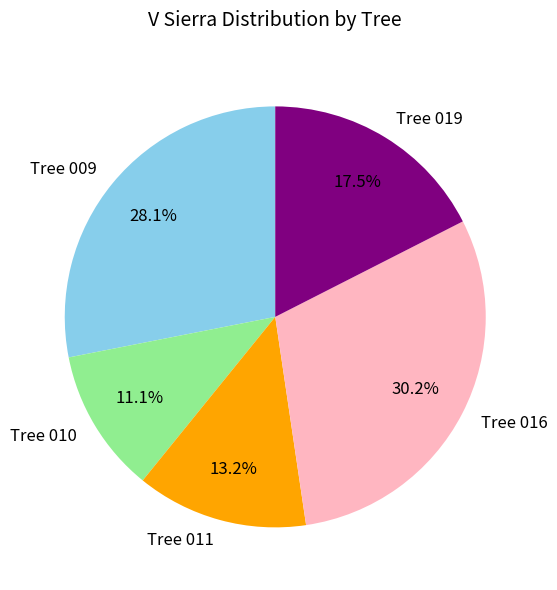

Is Tree 019 the majority of the pie?

No